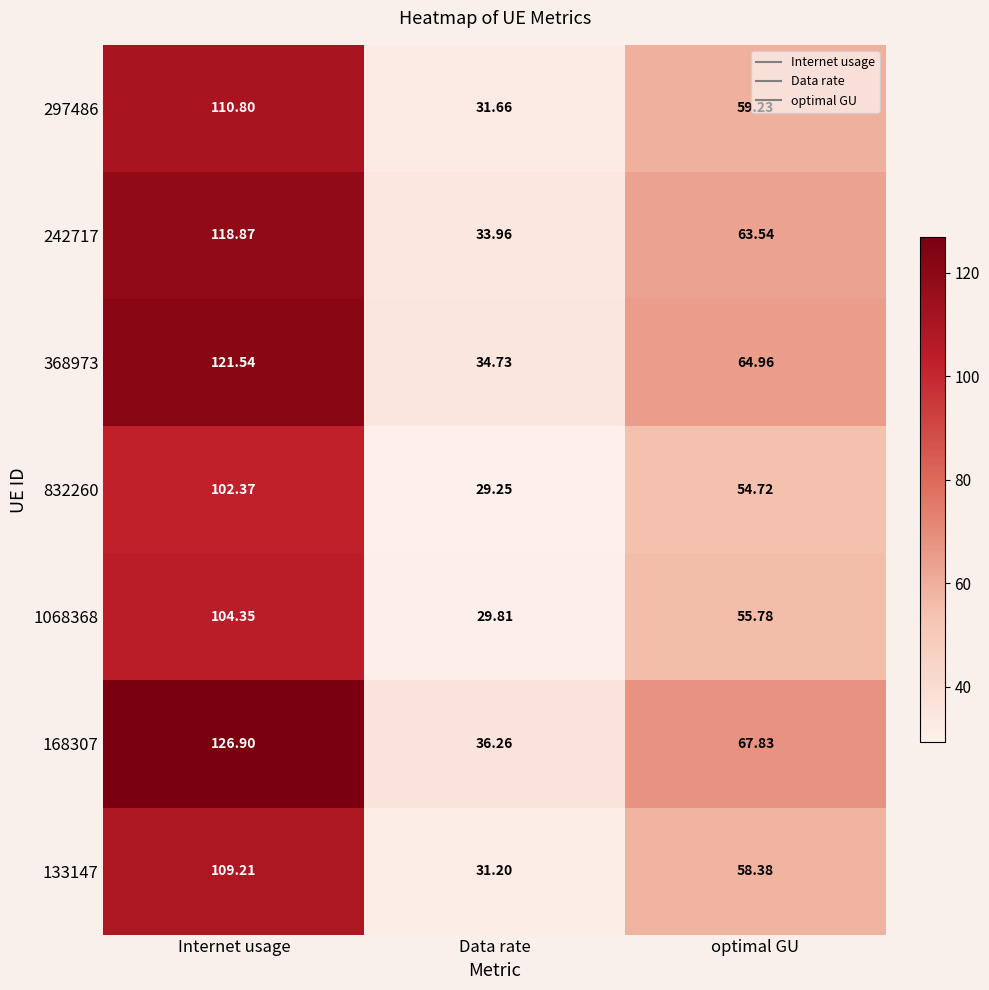

List the labels in order of 168307 value, smallest first.

Data rate, optimal GU, Internet usage